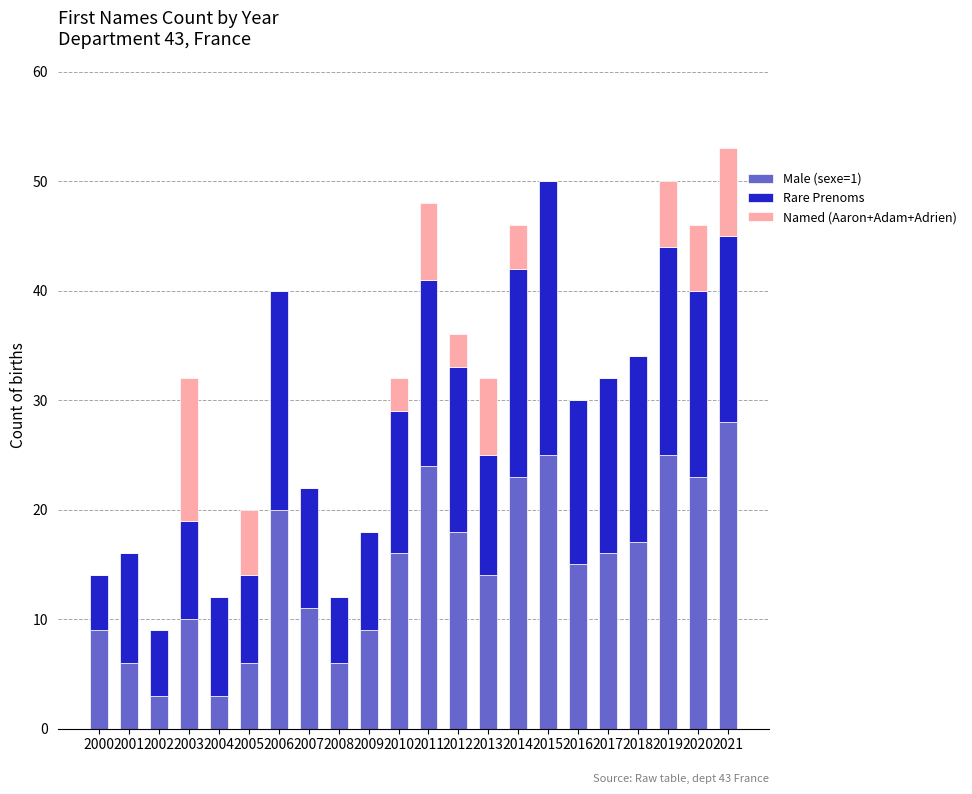

True or false: Male (sexe=1) has a value of 25 at 2019.

True